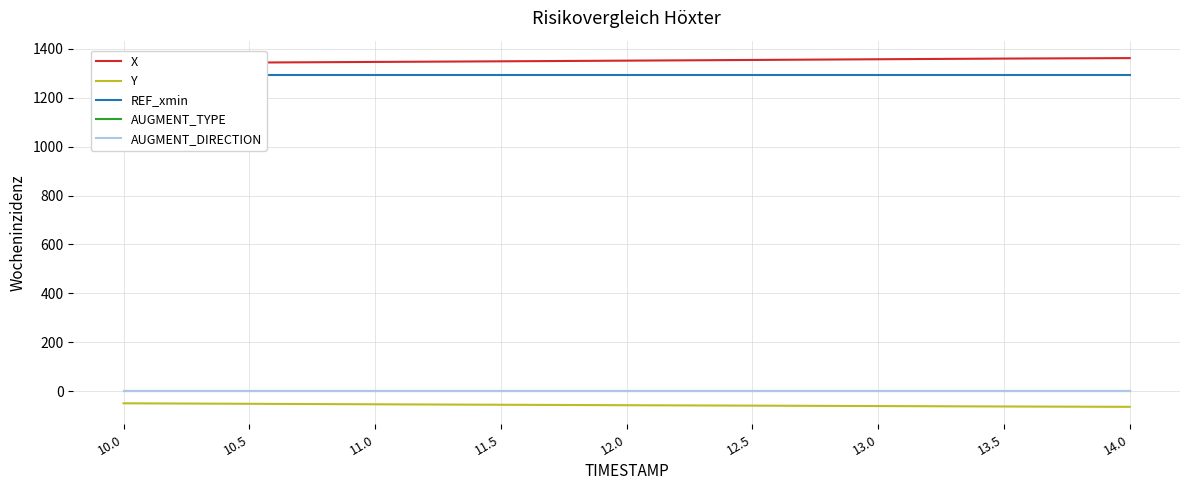

At how many categories does at least one series exceed 899?

9